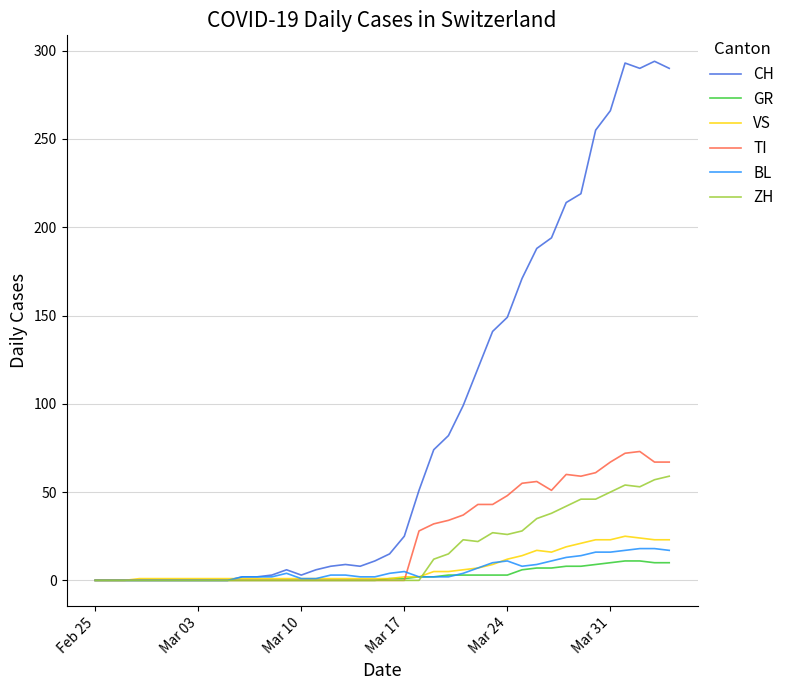

Which series has the largest total across all categories?

CH